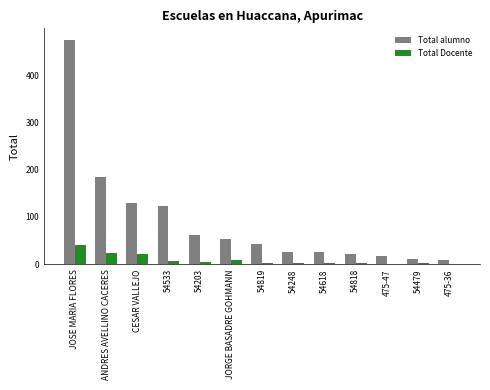

At which category does the chart reach its peak across all series?

JOSE MARIA FLORES